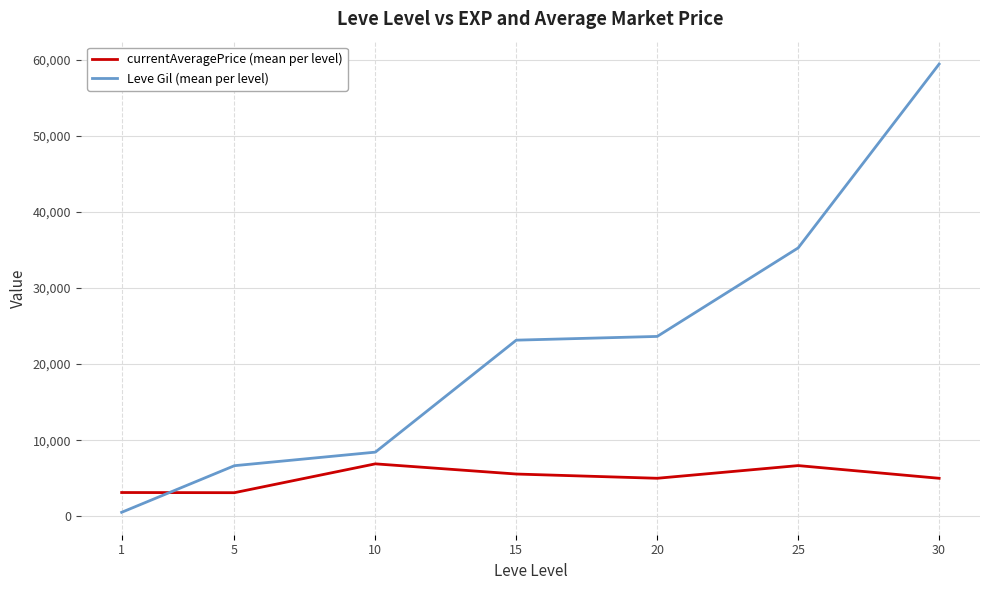

In currentAveragePrice (mean per level), how many points are higher than both neighbors (excluding endpoints)?

2